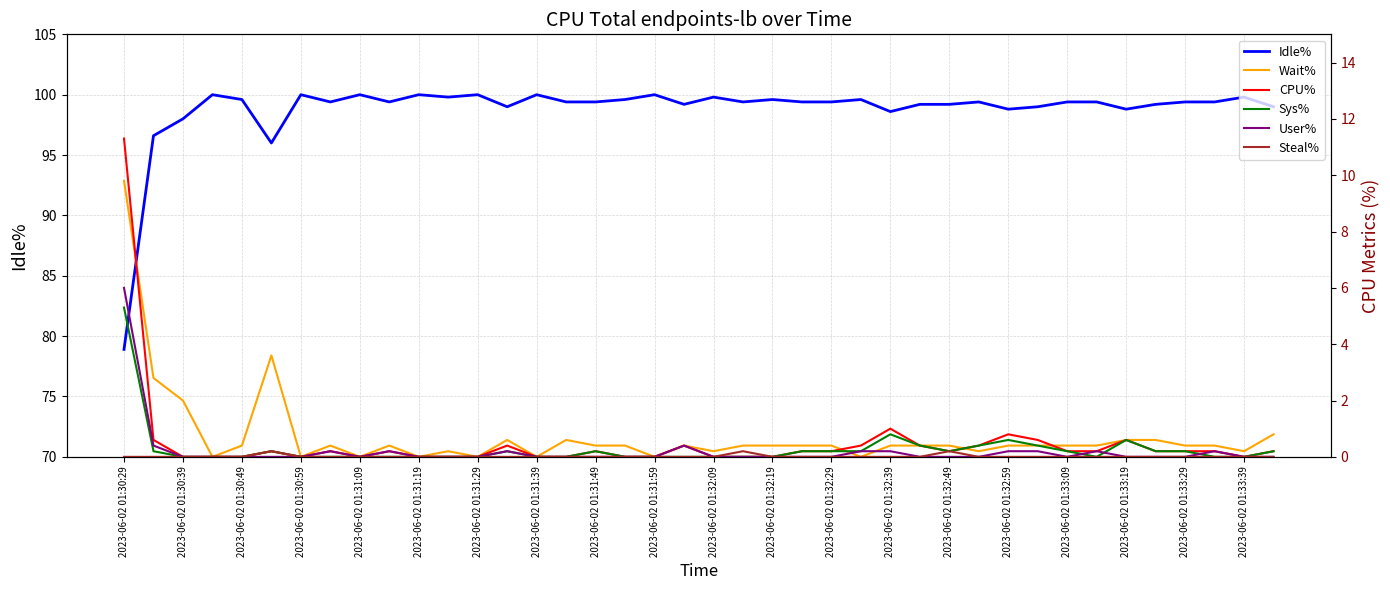

In User%, how many points are lower than both neighbors (excluding endpoints)?

2